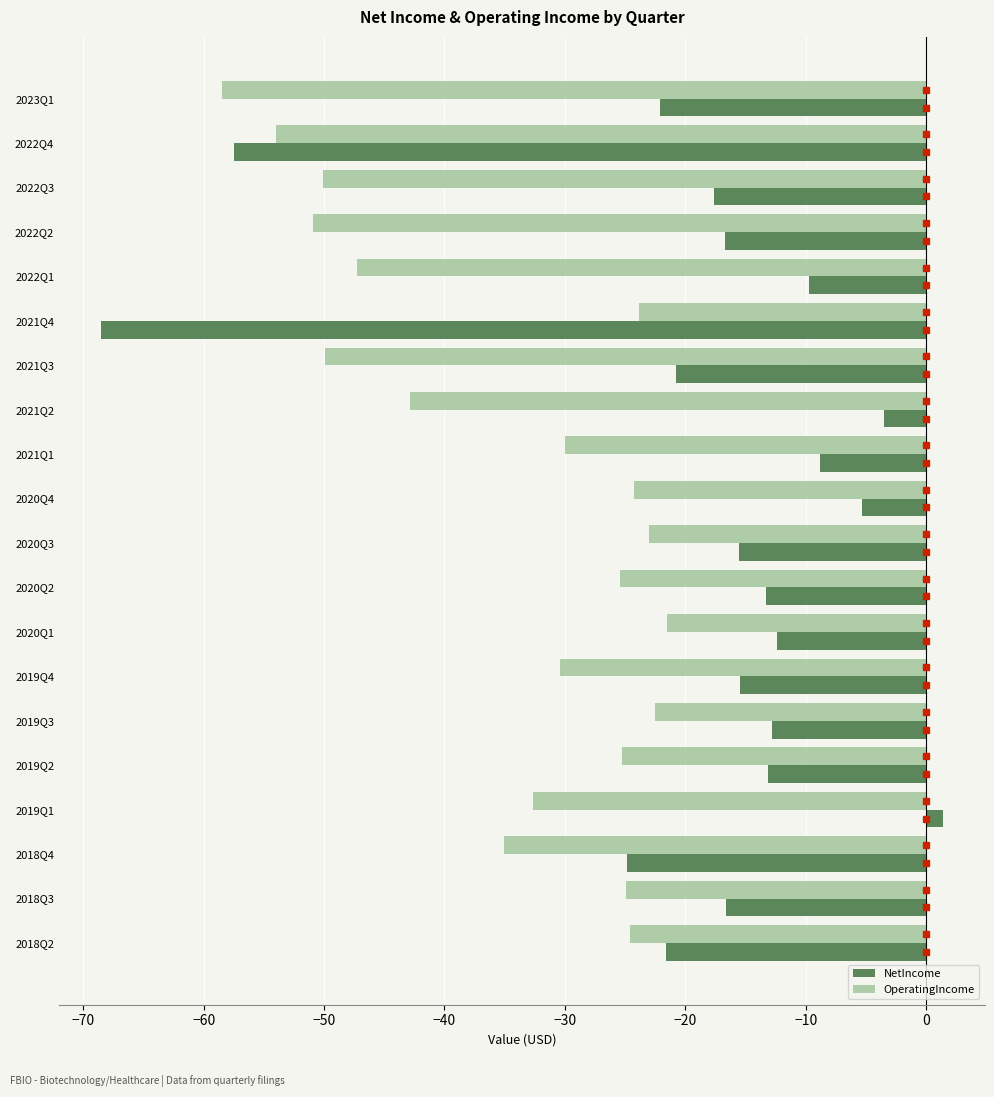

Which series has the largest range (max minus min)?

NetIncome